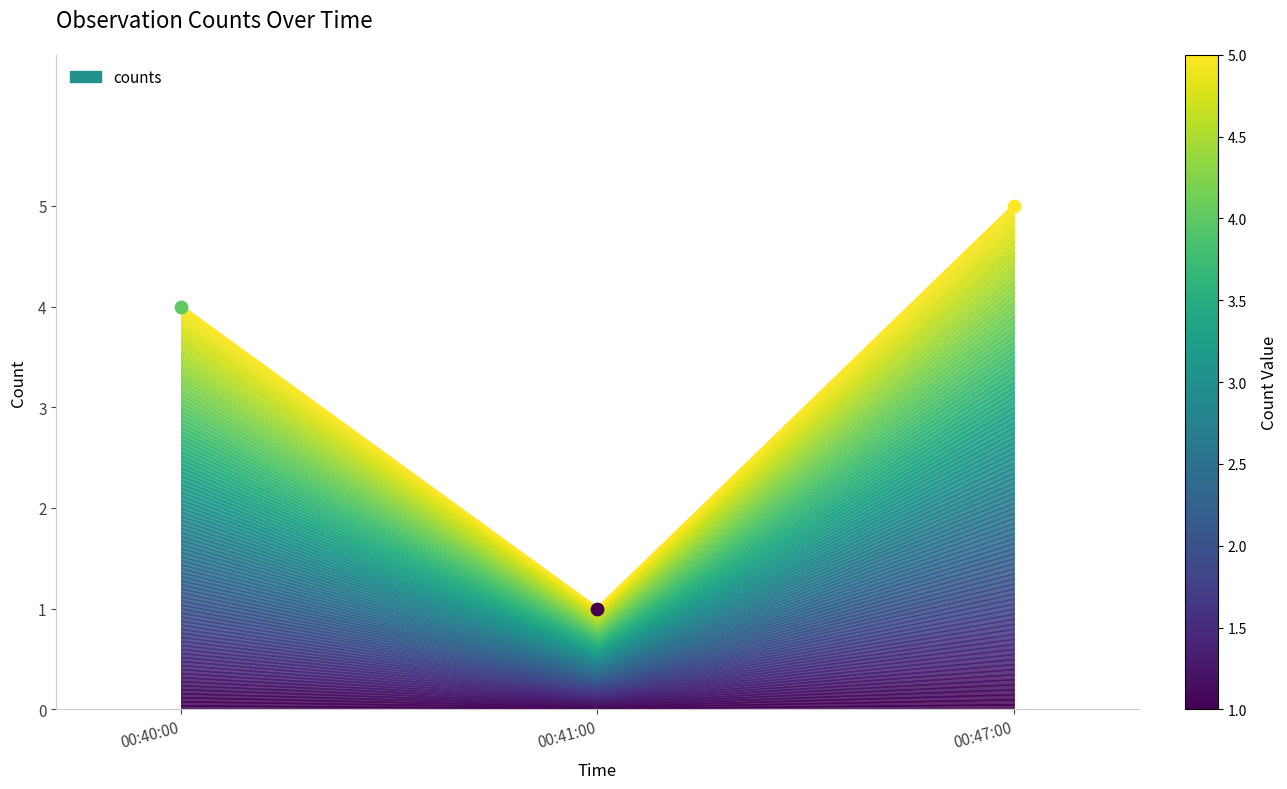

Which has a higher value, 00:41:00 or 00:47:00?

00:47:00